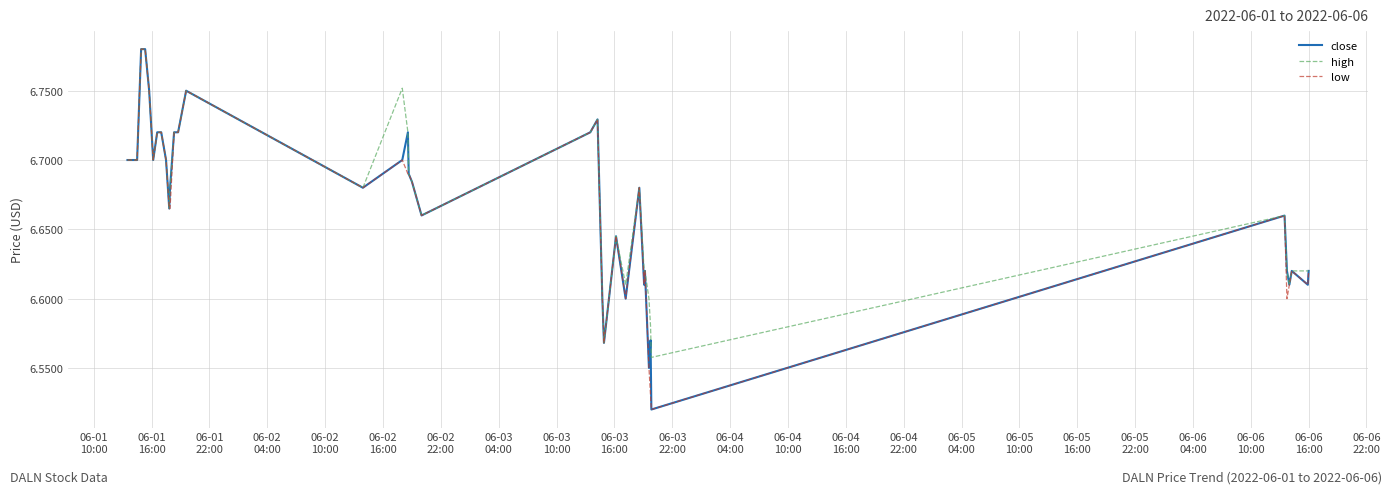

Reading left to right, what are all the values shown in this chart?

close: 6.7	6.7	6.7	6.8	6.8	6.8	6.7	6.7	6.7	6.7	6.7	6.7	6.7	6.7	6.7	6.8	6.7	6.7	6.7	6.7	6.7	6.7	6.7	6.7	6.6	6.6	6.6	6.6	6.7	6.6	6.6	6.5	6.6	6.5	6.7	6.6	6.6	6.6	6.6	6.6
high: 6.7	6.7	6.7	6.8	6.8	6.8	6.7	6.7	6.7	6.7	6.7	6.7	6.7	6.7	6.7	6.8	6.7	6.8	6.7	6.7	6.7	6.7	6.7	6.7	6.6	6.6	6.6	6.6	6.7	6.6	6.6	6.6	6.6	6.6	6.7	6.6	6.6	6.6	6.6	6.6
low: 6.7	6.7	6.7	6.8	6.8	6.8	6.7	6.7	6.7	6.7	6.7	6.7	6.7	6.7	6.7	6.8	6.7	6.7	6.7	6.7	6.7	6.7	6.7	6.7	6.6	6.6	6.6	6.6	6.7	6.6	6.6	6.5	6.5	6.5	6.7	6.6	6.6	6.6	6.6	6.6